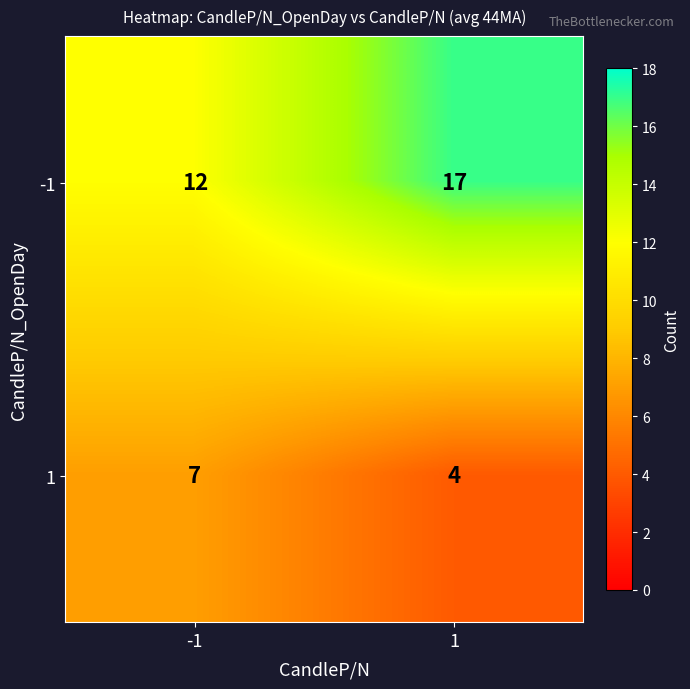

Read the -1 value at 1.

17